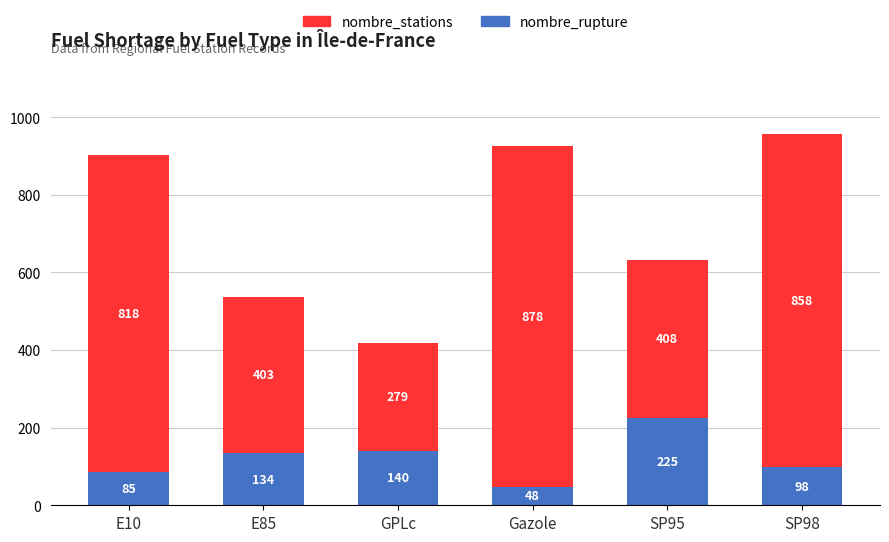

Is it true that nombre_rupture equals 48 at Gazole?

True